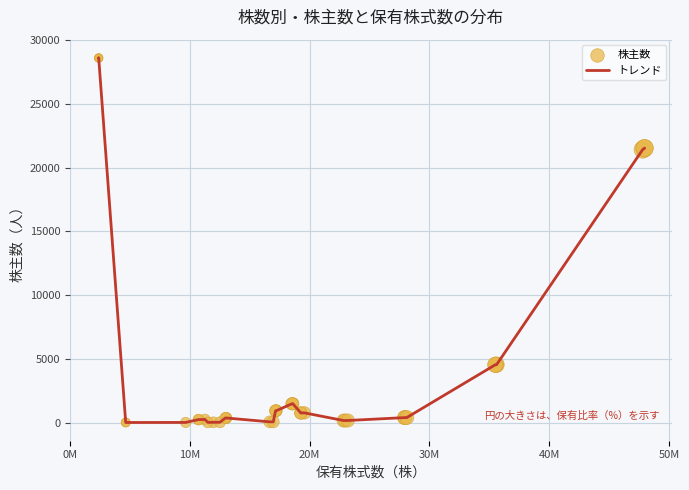

What is the difference between the maximum and minimum values?

28593